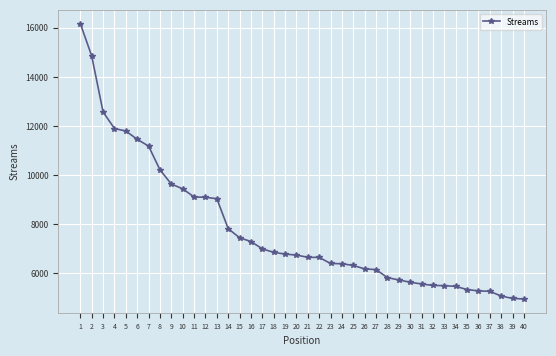

What is the difference between the values at 34 and 27?

685